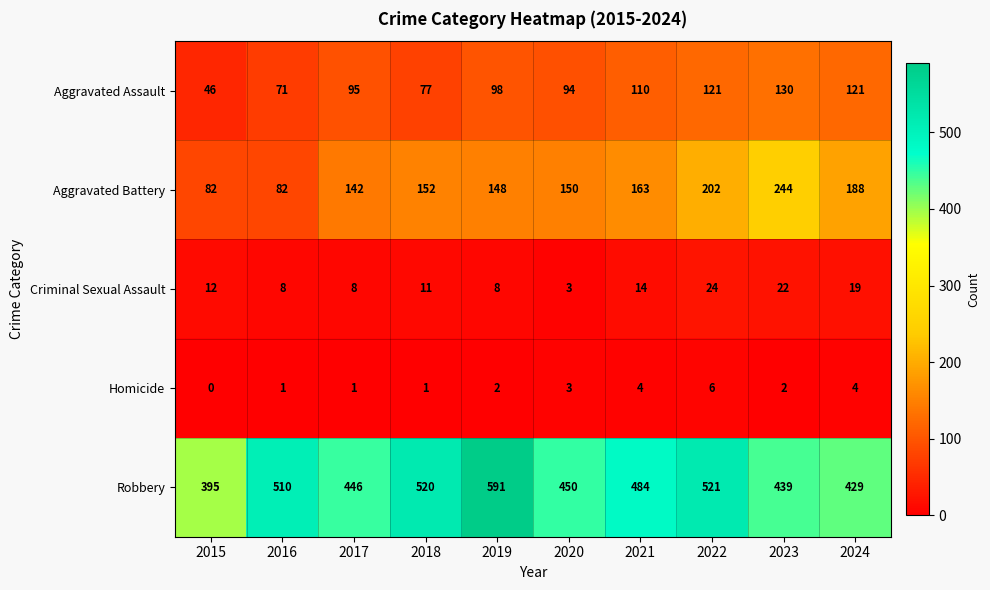

What is the difference between the second highest and minimum values in the Aggravated Assault series?

75